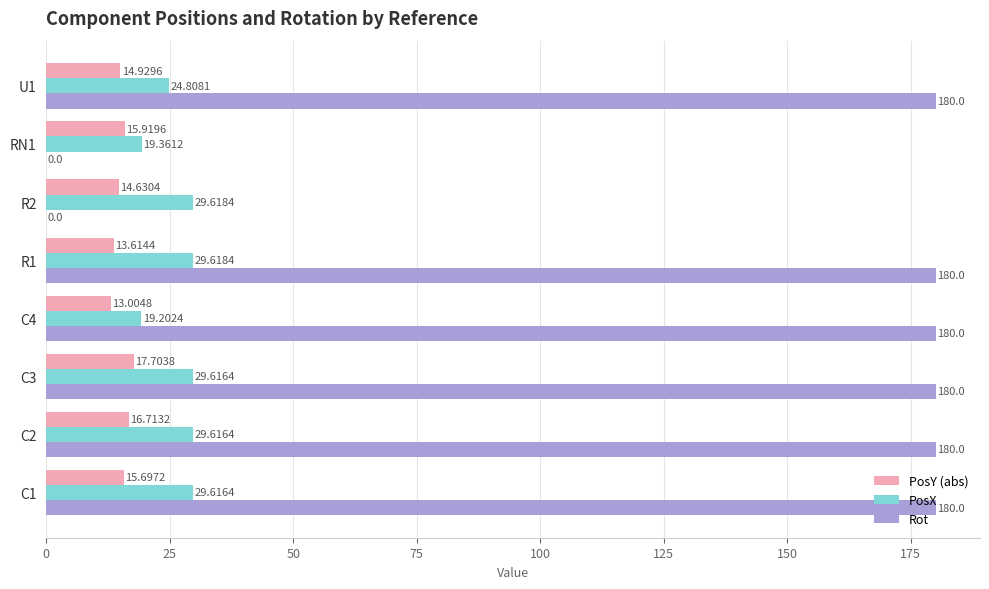

What is the sum of all PosX values?

211.5